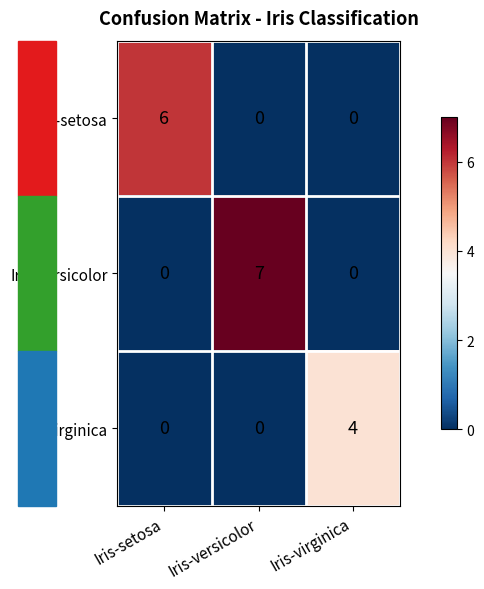

How many Iris-setosa values are between 0 and 6?

3